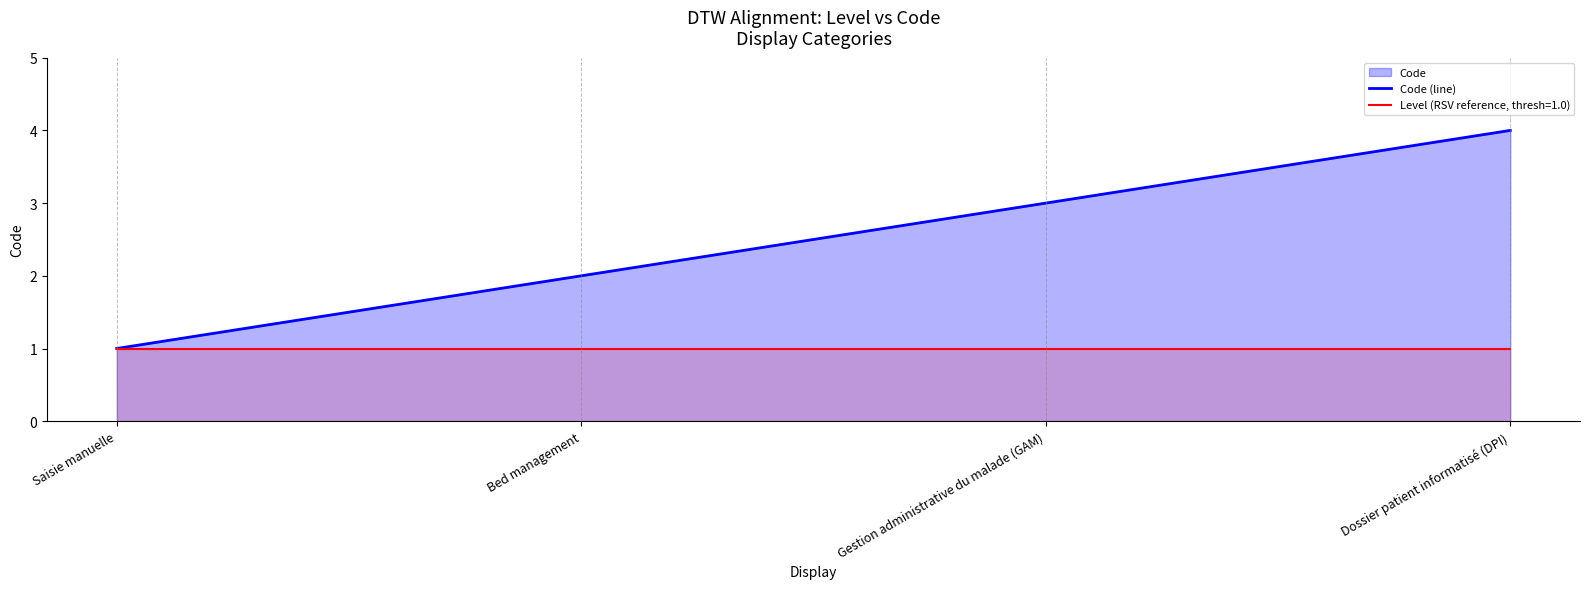

Does the chart have visible grid lines?

No